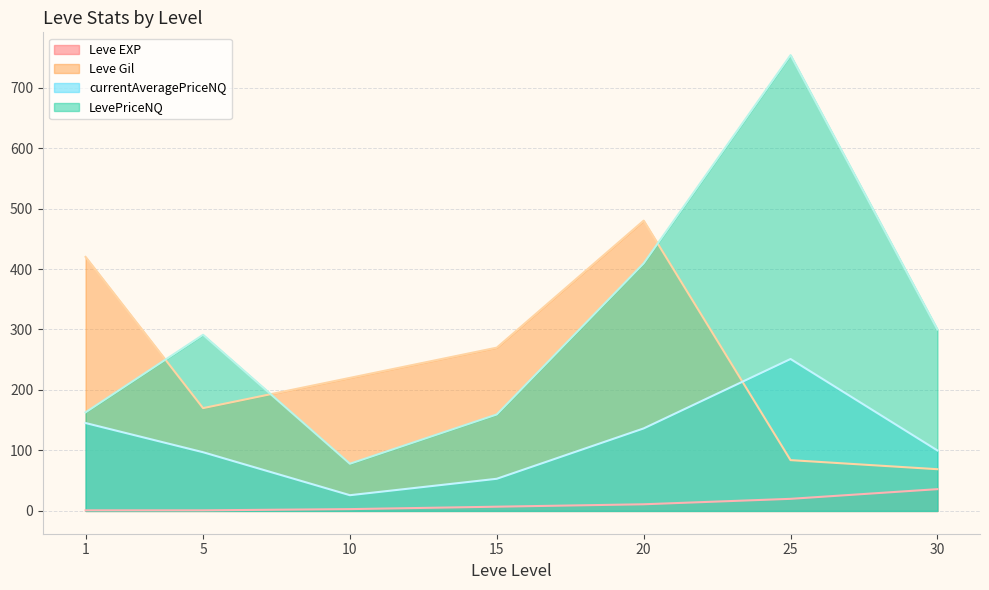

Reading right to left, what are all the values shown in this chart?

Leve EXP: 36.0	20.0	11.0	7.0	3.0	1.0	1.0
Leve Gil: 69.0	84.0	480.0	270.0	220.0	170.0	420.0
currentAveragePriceNQ: 100.0	251.2	136.4	53.2	26.0	97.1	145.3
LevePriceNQ: 300.0	753.7	409.3	159.5	78.0	291.2	163.0